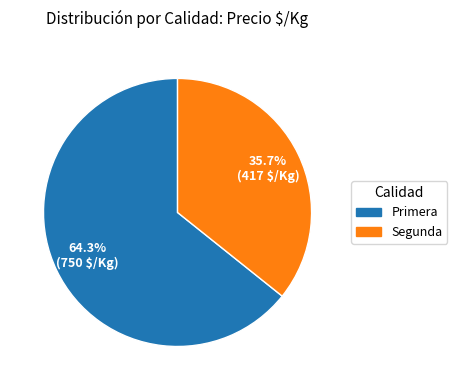

Between Primera and Segunda, which is larger?

Primera